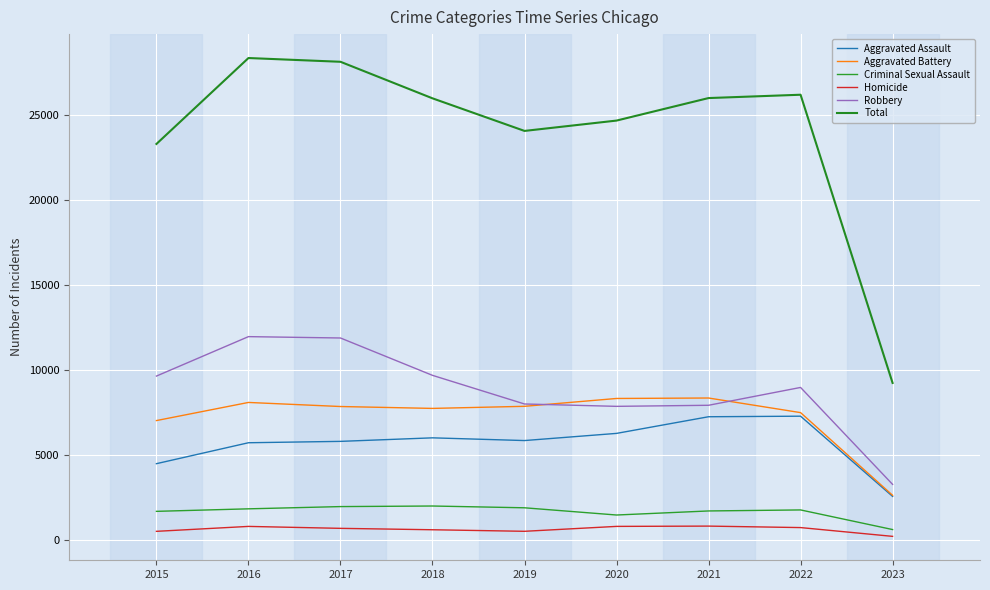

How many distinct data groups are displayed?

6